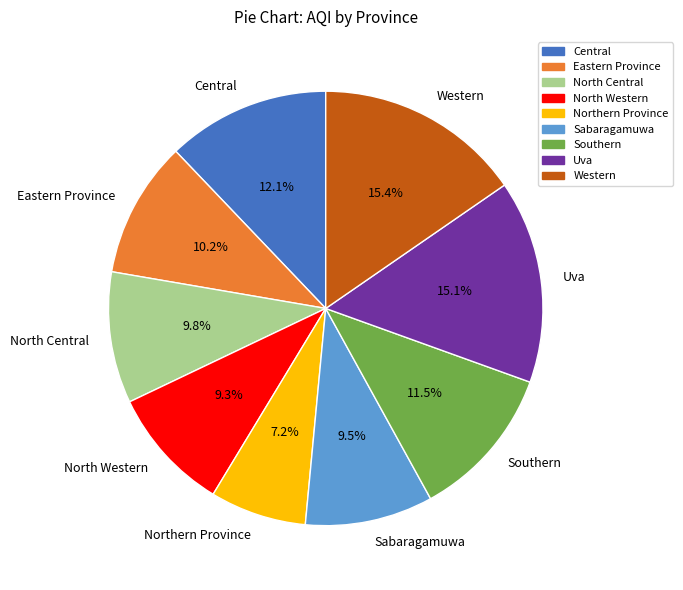

What is the total percentage of Uva and Northern Province?

22.3%